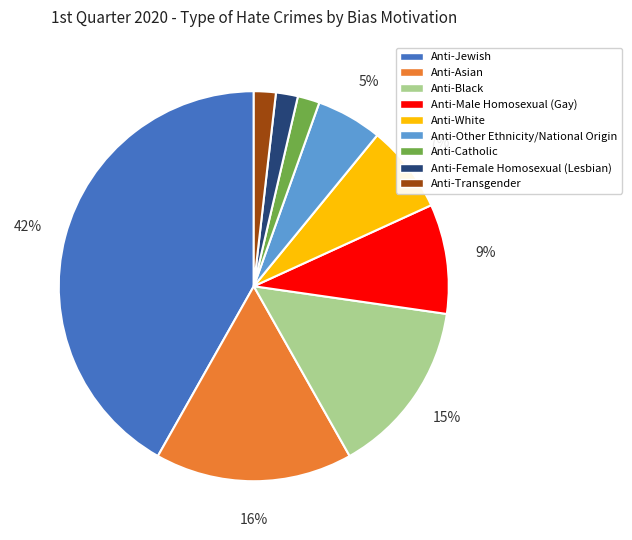

Does any single category account for the majority?

No